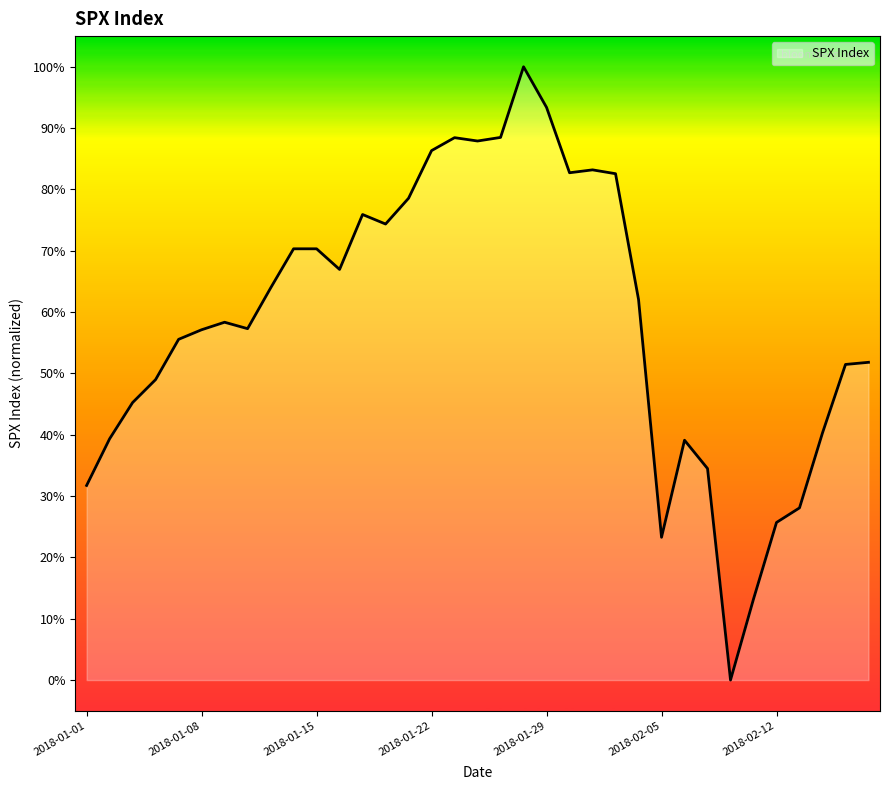

What is the maximum value shown in the chart?

100.0